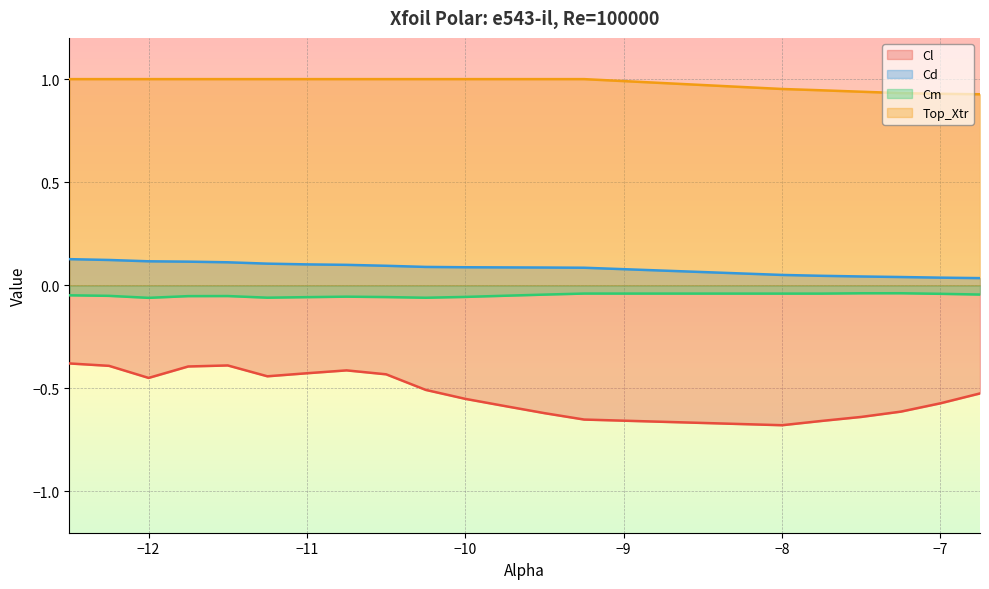

At -12.25, list the series in order from largest to smallest.

Top_Xtr, Cd, Cm, Cl